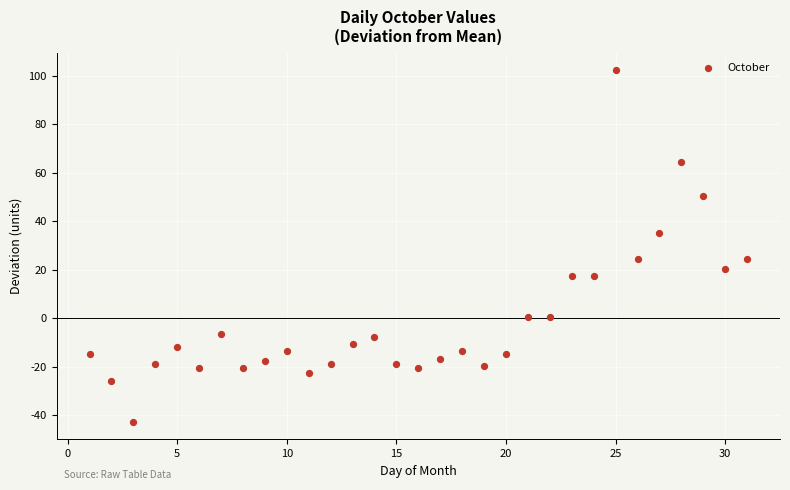

What is the range of X values (max minus min)?

30.0